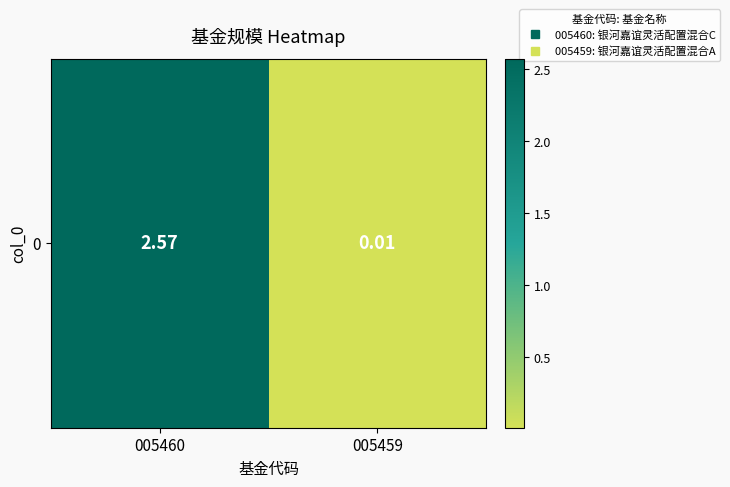

Rank the categories by value from lowest to highest.

005459, 005460